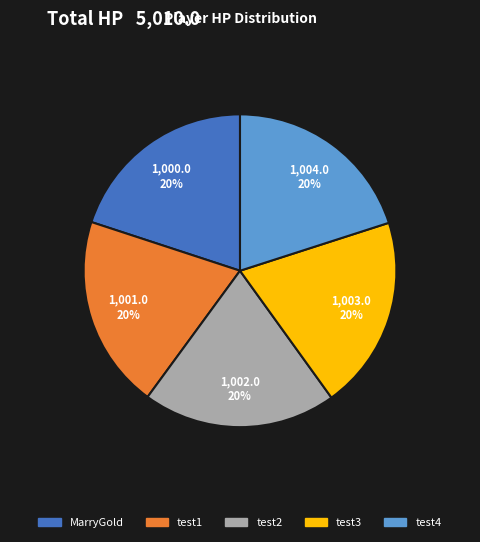

Does any single category account for the majority?

No